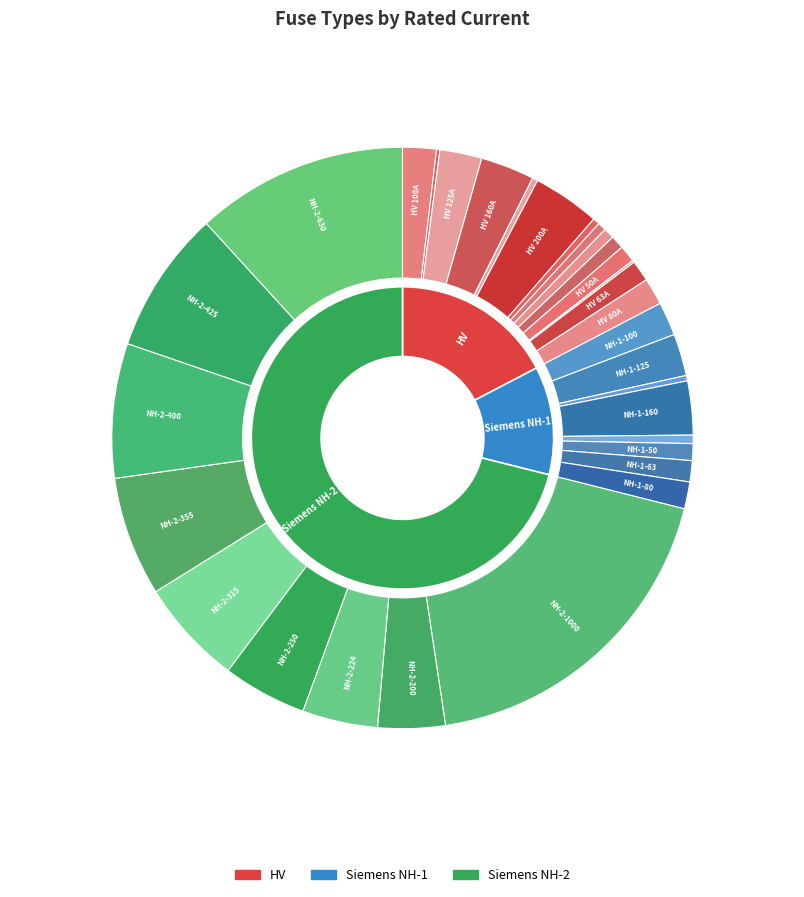

What is the total percentage of NH-1-16 and HV 25A?

0.8%